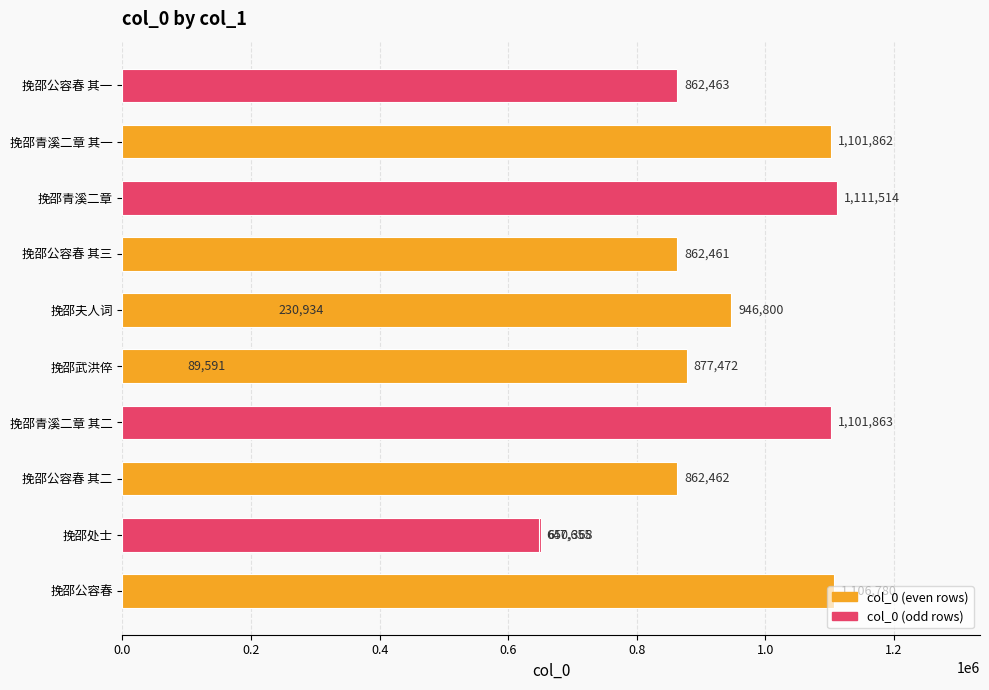

Does the chart contain any negative values?

No